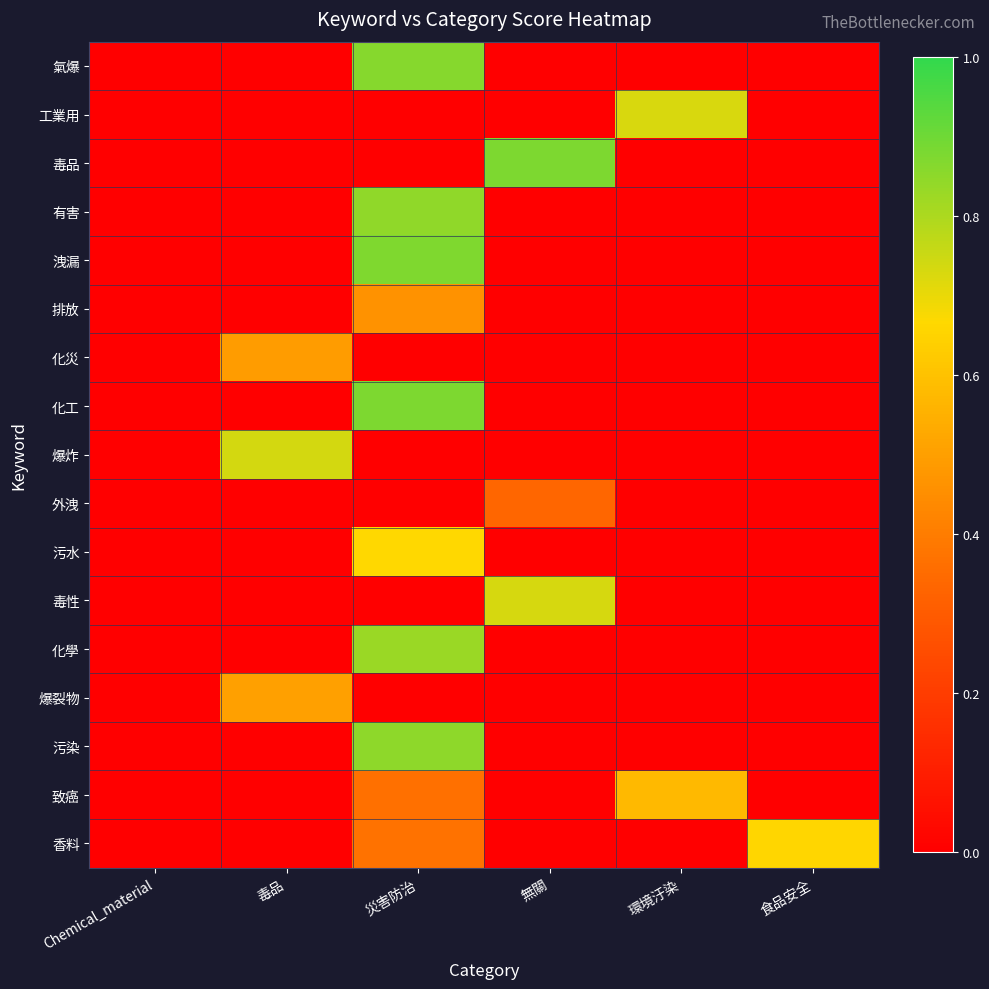

At how many categories does at least one series exceed 0?

5